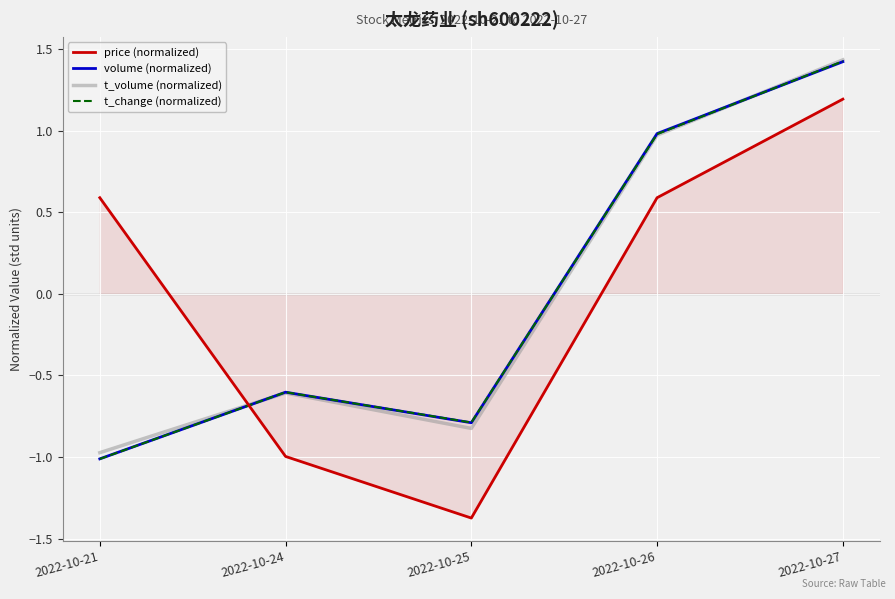

At which category does t_volume (normalized) reach its first local peak?

2022-10-24